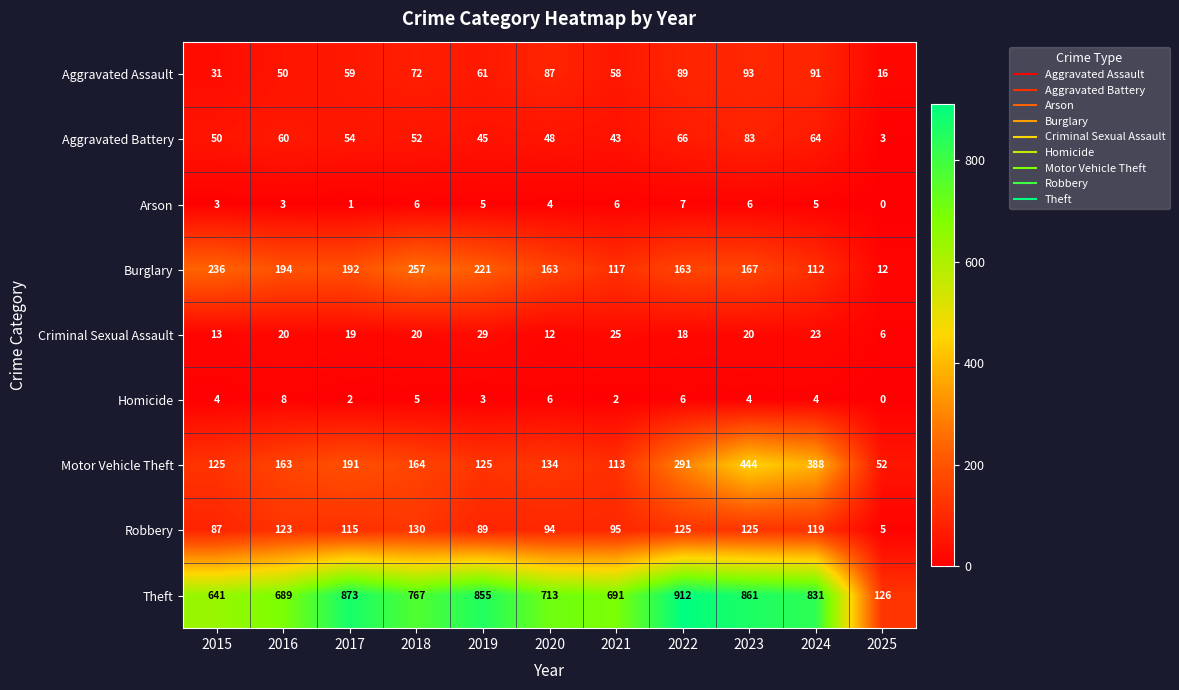

What is the sum of all Arson values?

46